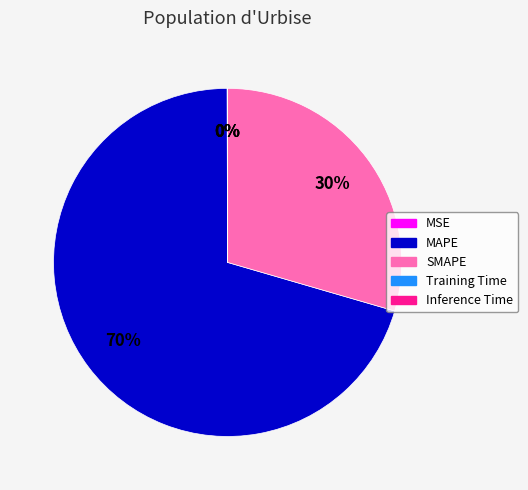

What is the ratio of the value at SMAPE to the value at MAPE?

0.4